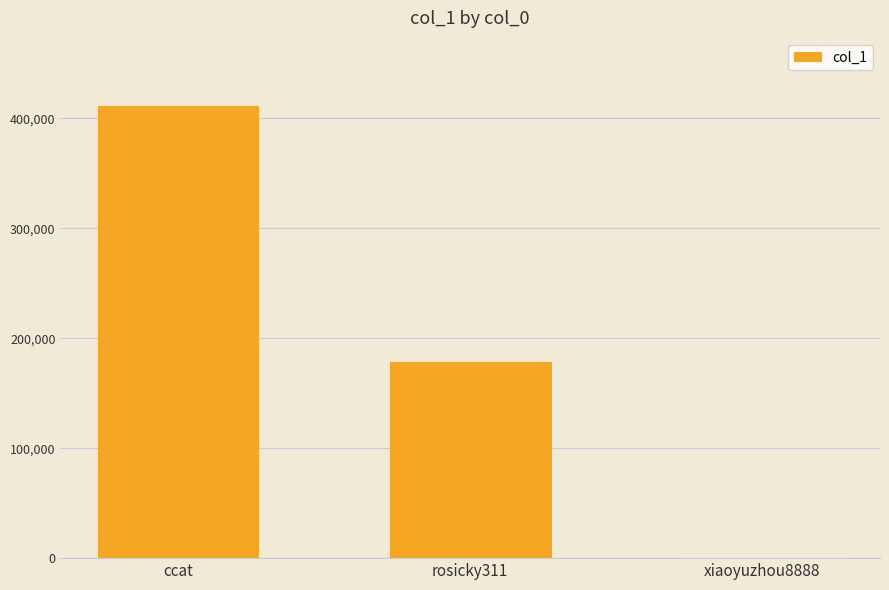

Which has a higher value, xiaoyuzhou8888 or ccat?

ccat